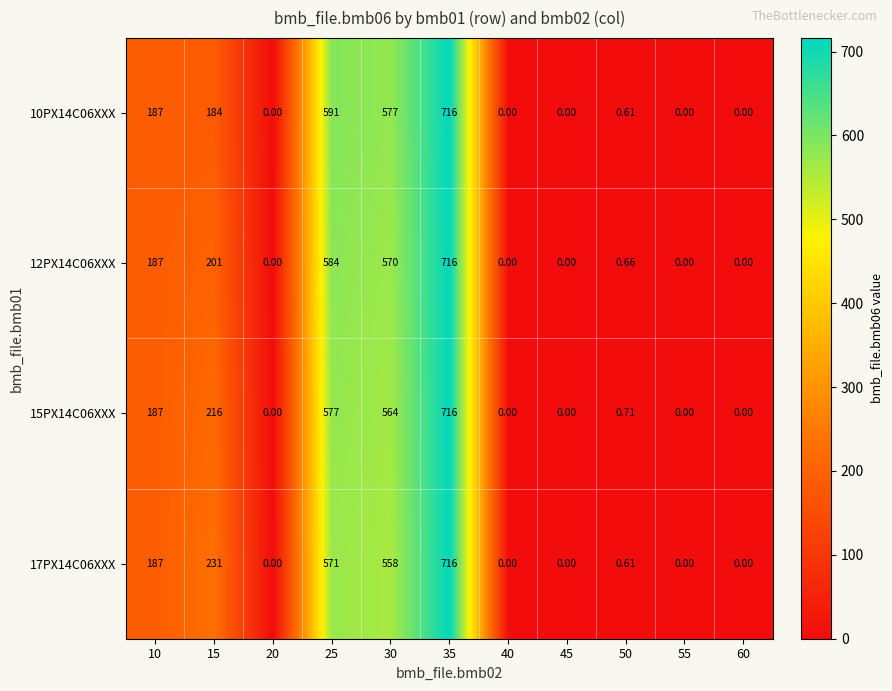

Reading left to right, list all the values displayed in this chart.

10PX14C06XXX: 10=187.0	15=184.0	20=0.0	25=591.0	30=577.0	35=716.0	40=0.0	45=0.0	50=0.6	55=0.0	60=0.0
12PX14C06XXX: 10=187.0	15=201.0	20=0.0	25=584.0	30=570.0	35=716.0	40=0.0	45=0.0	50=0.7	55=0.0	60=0.0
15PX14C06XXX: 10=187.0	15=216.0	20=0.0	25=577.0	30=564.0	35=716.0	40=0.0	45=0.0	50=0.7	55=0.0	60=0.0
17PX14C06XXX: 10=187.0	15=231.0	20=0.0	25=571.0	30=558.0	35=716.0	40=0.0	45=0.0	50=0.6	55=0.0	60=0.0